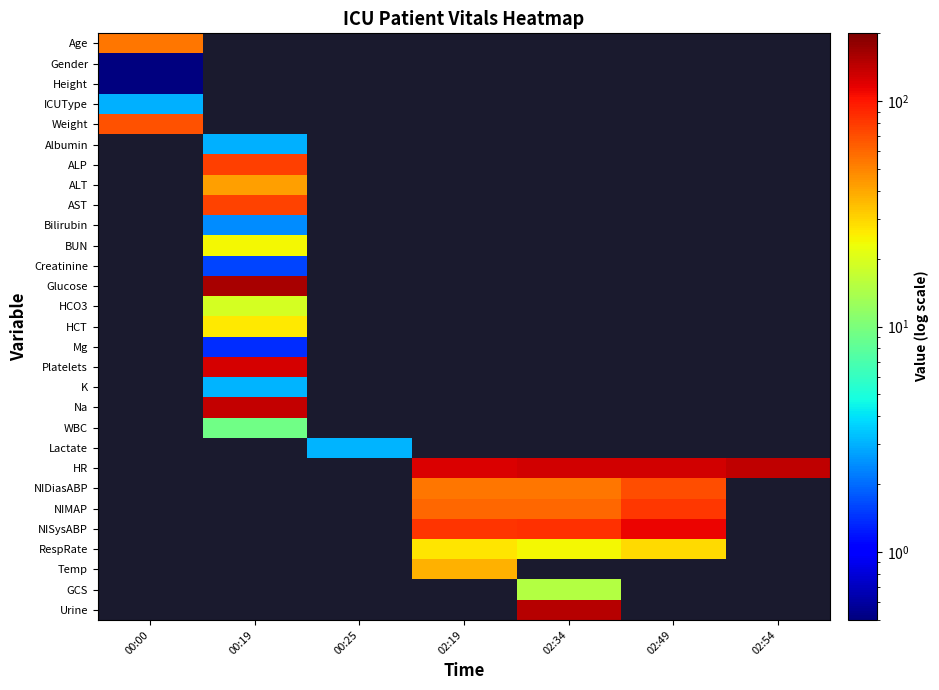

What is the greatest value displayed?

160.0